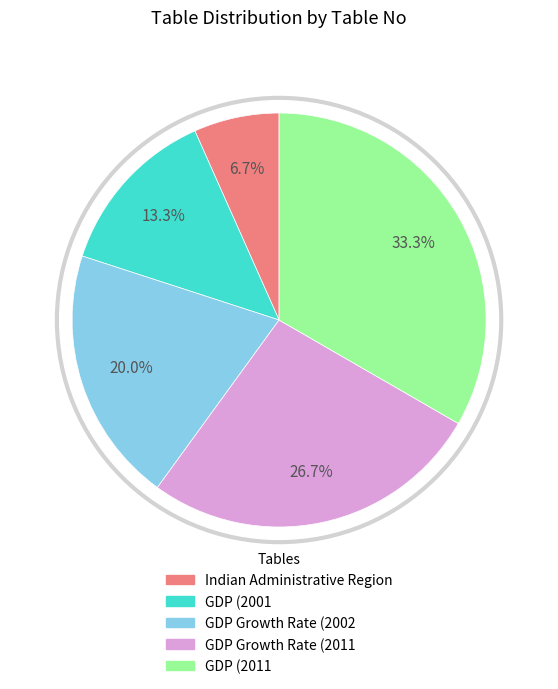

Does any single category account for the majority?

No